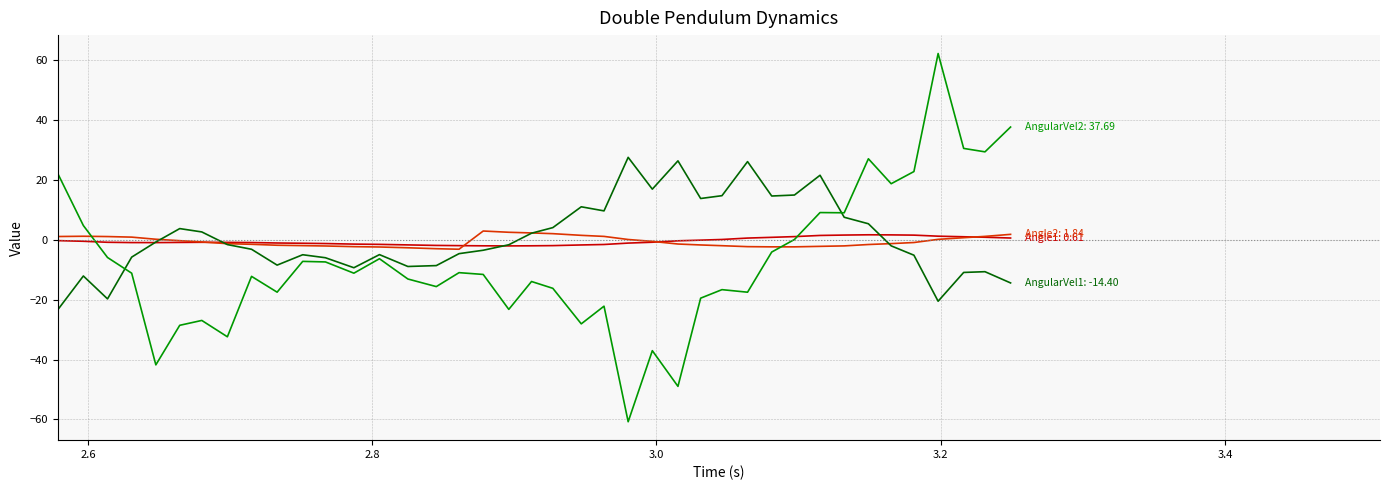

What is the greatest value displayed?

62.3